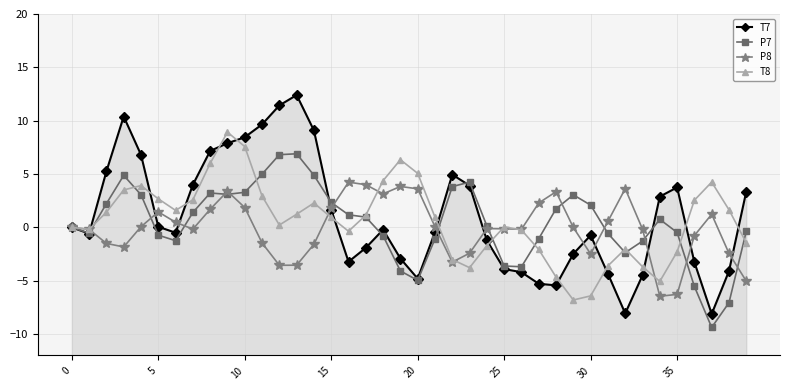

How many times do P8 and P7 cross each other?

14